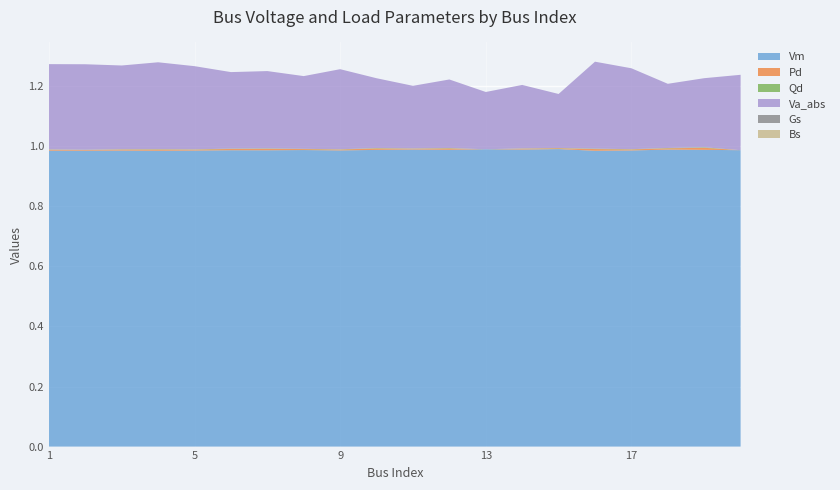

Reading right to left, list all the values displayed in this chart.

Vm: 20=1.0	19=1.0	18=1.0	17=1.0	16=1.0	15=1.0	14=1.0	13=1.0	12=1.0	11=1.0	10=1.0	9=1.0	8=1.0	7=1.0	6=1.0	5=1.0	4=1.0	3=1.0	2=1.0	1=1.0
Pd: 20=0.0	19=0.0	18=0.0	17=0.0	16=0.0	15=0.0	14=0.0	13=0.0	12=0.0	11=0.0	10=0.0	9=0.0	8=0.0	7=0.0	6=0.0	5=0.0	4=0.0	3=0.0	2=0.0	1=0.0
Qd: 20=0.0	19=0.0	18=0.0	17=0.0	16=0.0	15=0.0	14=0.0	13=0.0	12=0.0	11=0.0	10=0.0	9=0.0	8=0.0	7=0.0	6=0.0	5=0.0	4=0.0	3=0.0	2=0.0	1=0.0
Va_abs: 20=0.3	19=0.2	18=0.2	17=0.3	16=0.3	15=0.2	14=0.2	13=0.2	12=0.2	11=0.2	10=0.2	9=0.3	8=0.2	7=0.3	6=0.3	5=0.3	4=0.3	3=0.3	2=0.3	1=0.3
Gs: 20=0.0	19=0.0	18=0.0	17=0.0	16=0.0	15=0.0	14=0.0	13=0.0	12=0.0	11=0.0	10=0.0	9=0.0	8=0.0	7=0.0	6=0.0	5=0.0	4=0.0	3=0.0	2=0.0	1=0.0
Bs: 20=0.0	19=0.0	18=0.0	17=0.0	16=0.0	15=0.0	14=0.0	13=0.0	12=0.0	11=0.0	10=0.0	9=0.0	8=0.0	7=0.0	6=0.0	5=0.0	4=0.0	3=0.0	2=0.0	1=0.0